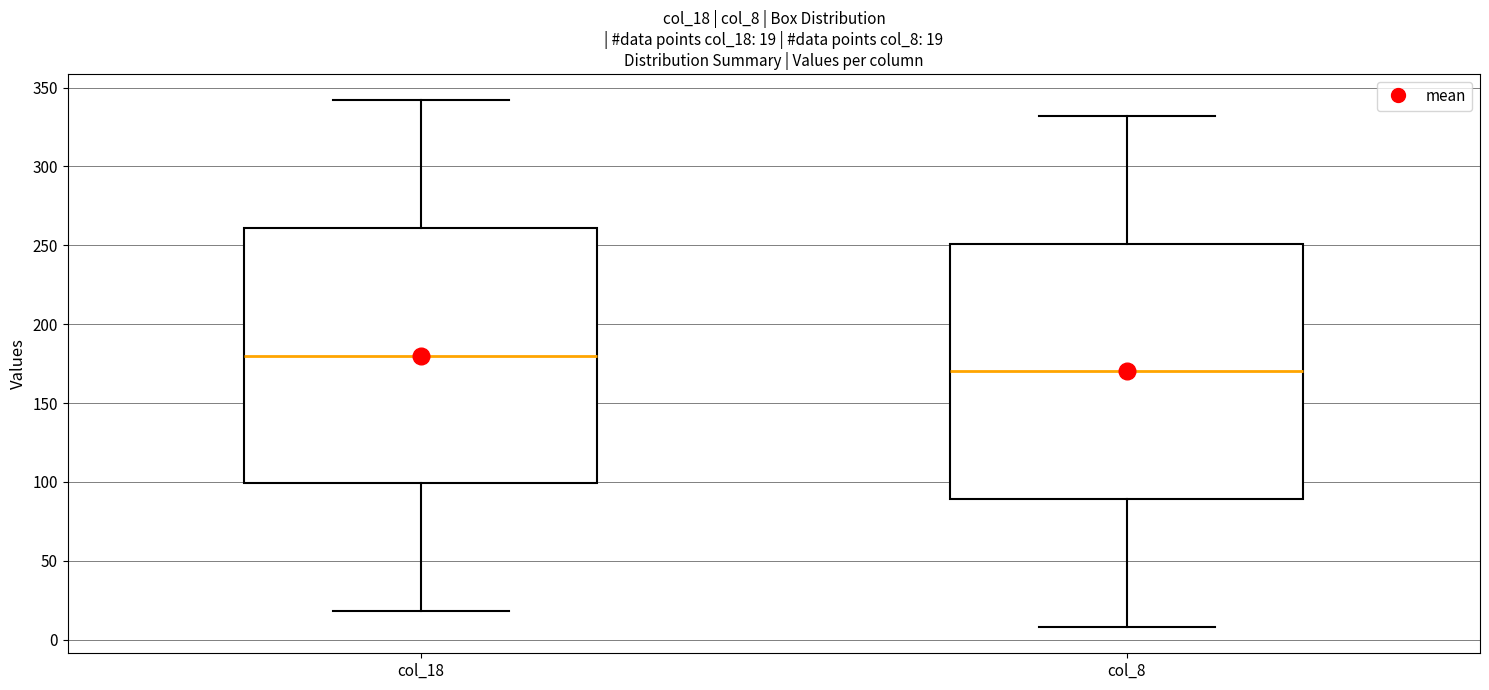

Which box has the lowest median line?

col_8